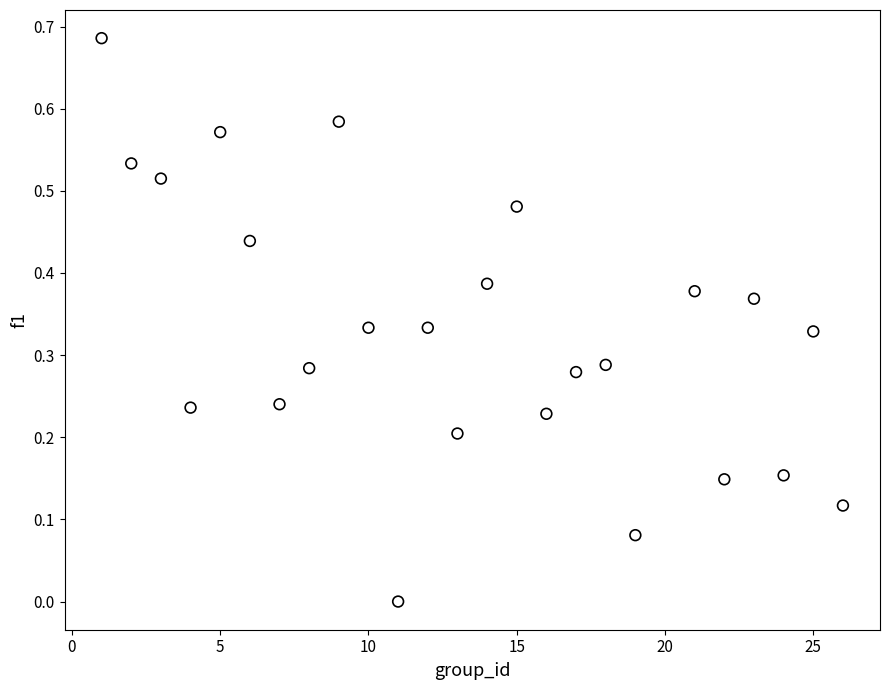

What is the range of X values (max minus min)?

25.0